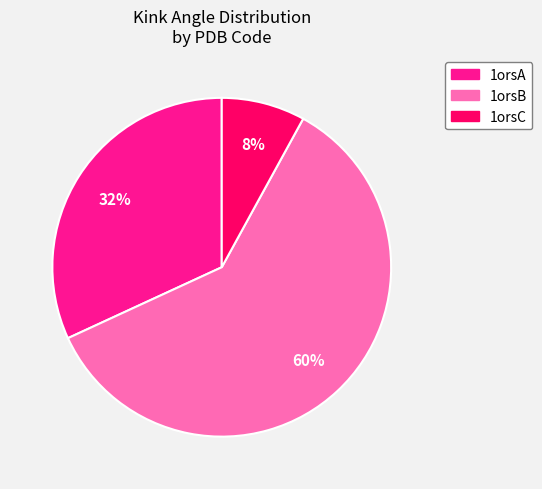

To the nearest percent, what is the difference between the largest and smallest slice percentages?

52%